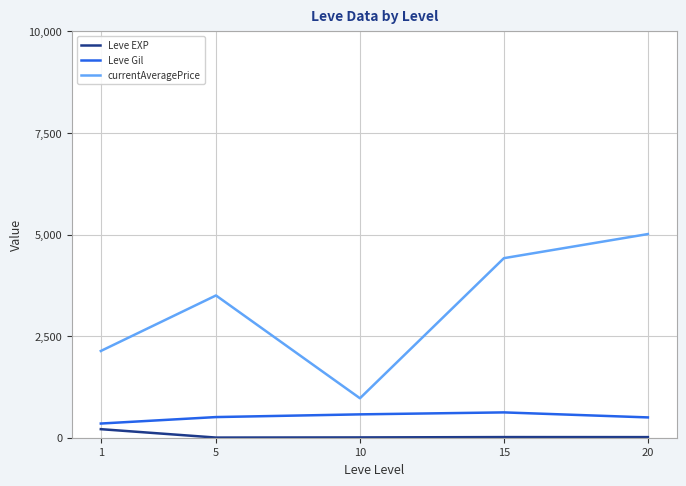

At how many categories does at least one series exceed 2643?

3